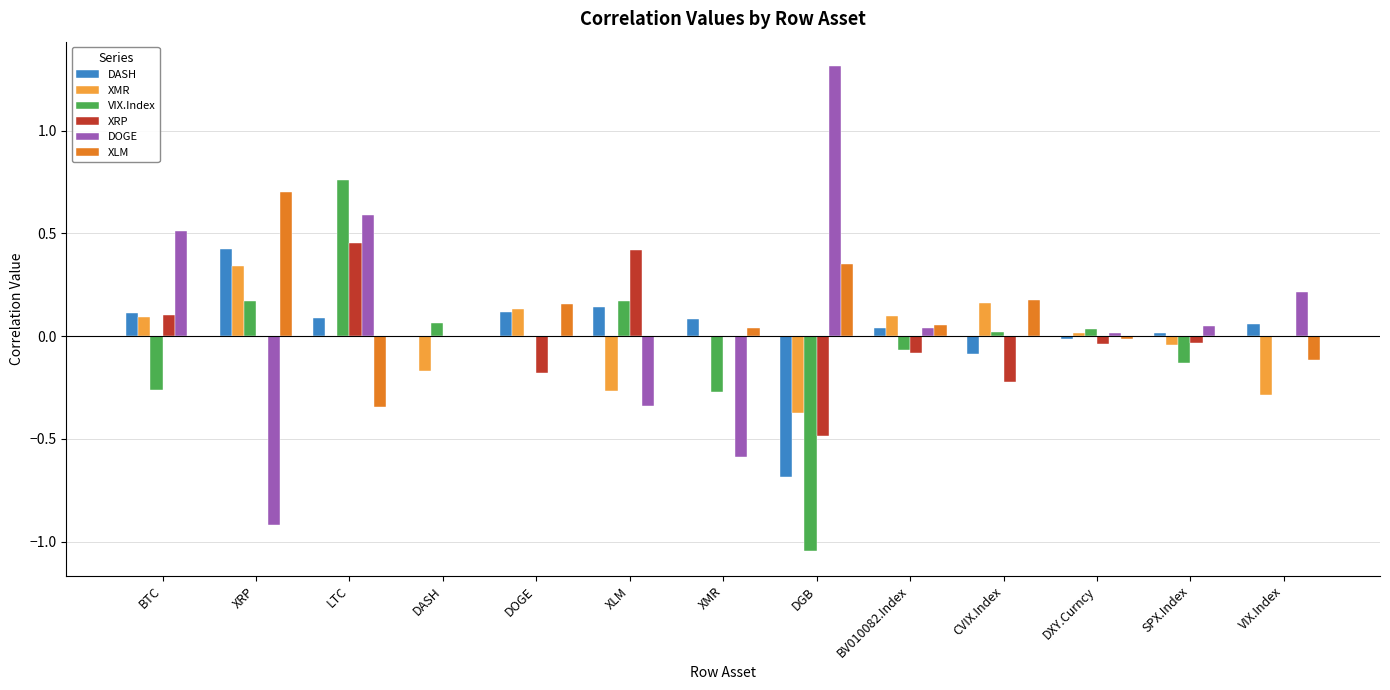

What is the greatest value displayed?

1.3